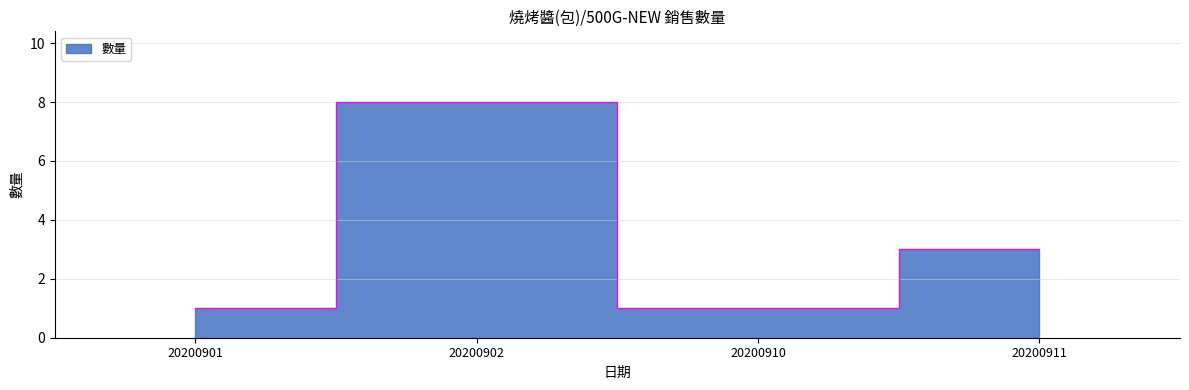

At which label does the data first exceed 3?

20200902